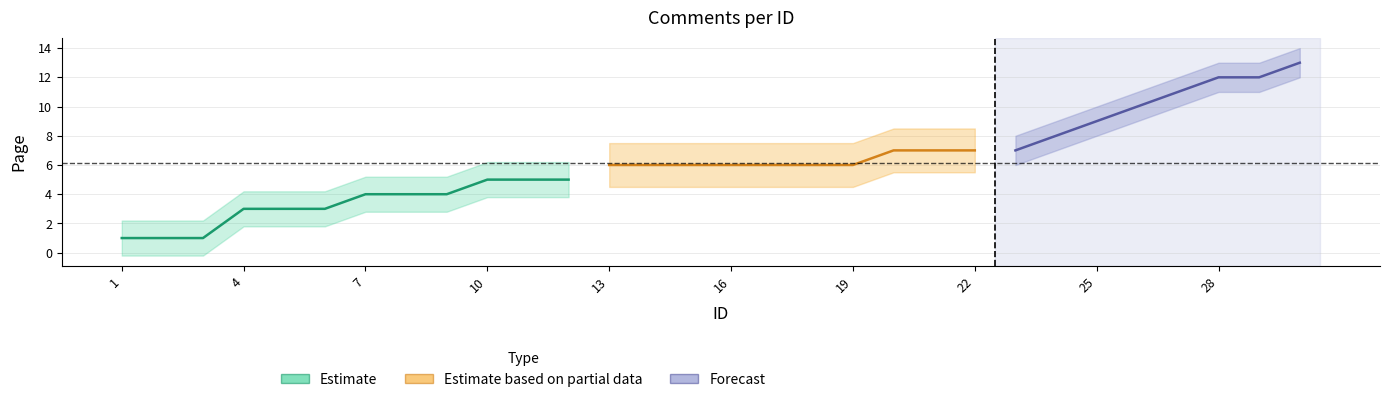

Read the value at 13, to the nearest 10.

10